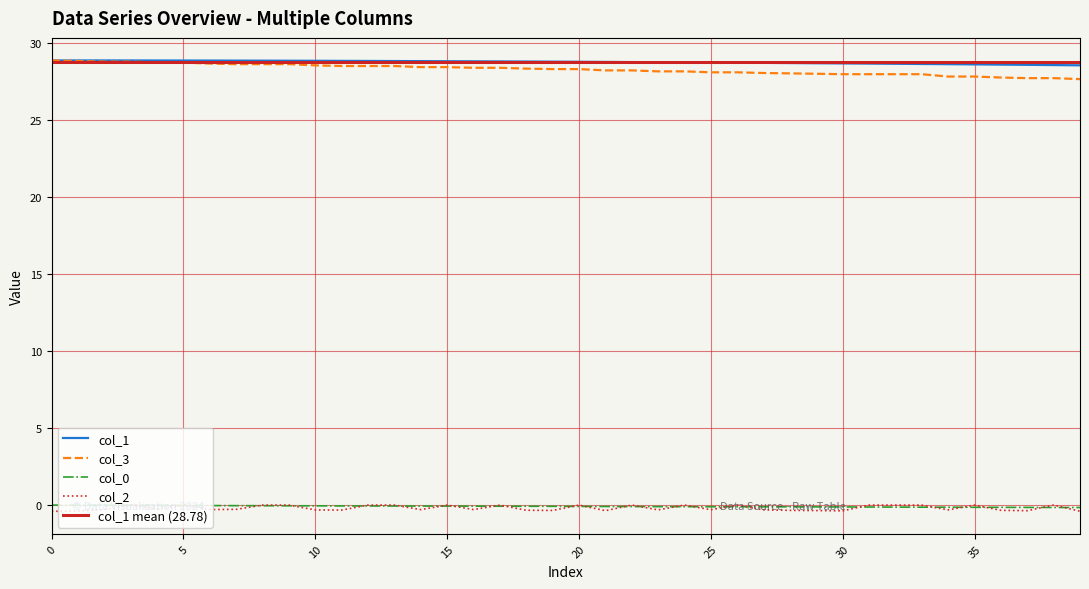

Is the value of col_0 at 15 greater than the value of col_1 at 25?

No